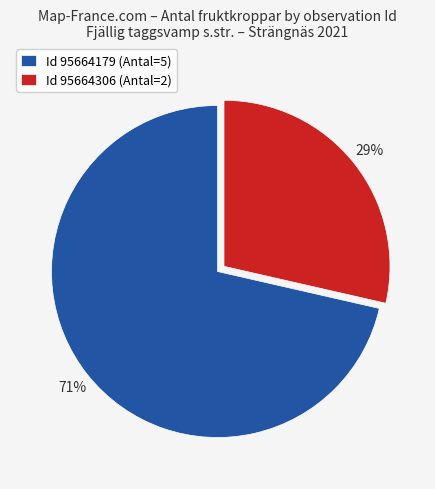

Is it true that Id 95664179 (Antal=5) is 71% of the pie?

True